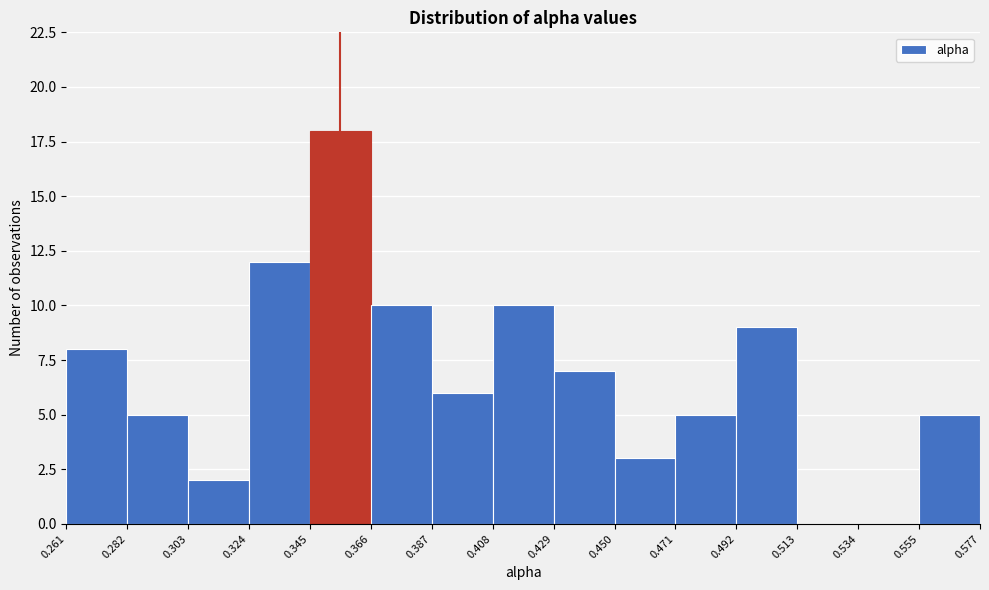

Reading left to right, list every bar in this chart as the range it spans on the x-axis followed by its height. The values are not printed on the chart, so give them approximately, as read against the axis.

0.261 to 0.282: 8
0.282 to 0.303: 5
0.303 to 0.324: 2
0.324 to 0.345: 12
0.345 to 0.366: 18
0.366 to 0.387: 10
0.387 to 0.408: 6
0.408 to 0.429: 10
0.429 to 0.450: 7
0.450 to 0.471: 3
0.471 to 0.492: 5
0.492 to 0.513: 9
0.513 to 0.534: 0
0.534 to 0.555: 0
0.555 to 0.577: 5